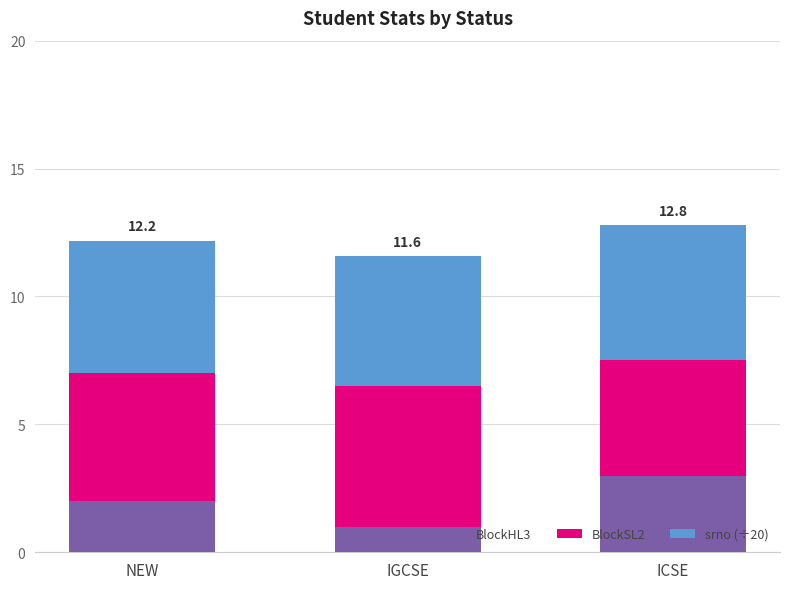

The value of BlockHL3 at ICSE is 3.0. True or false?

True